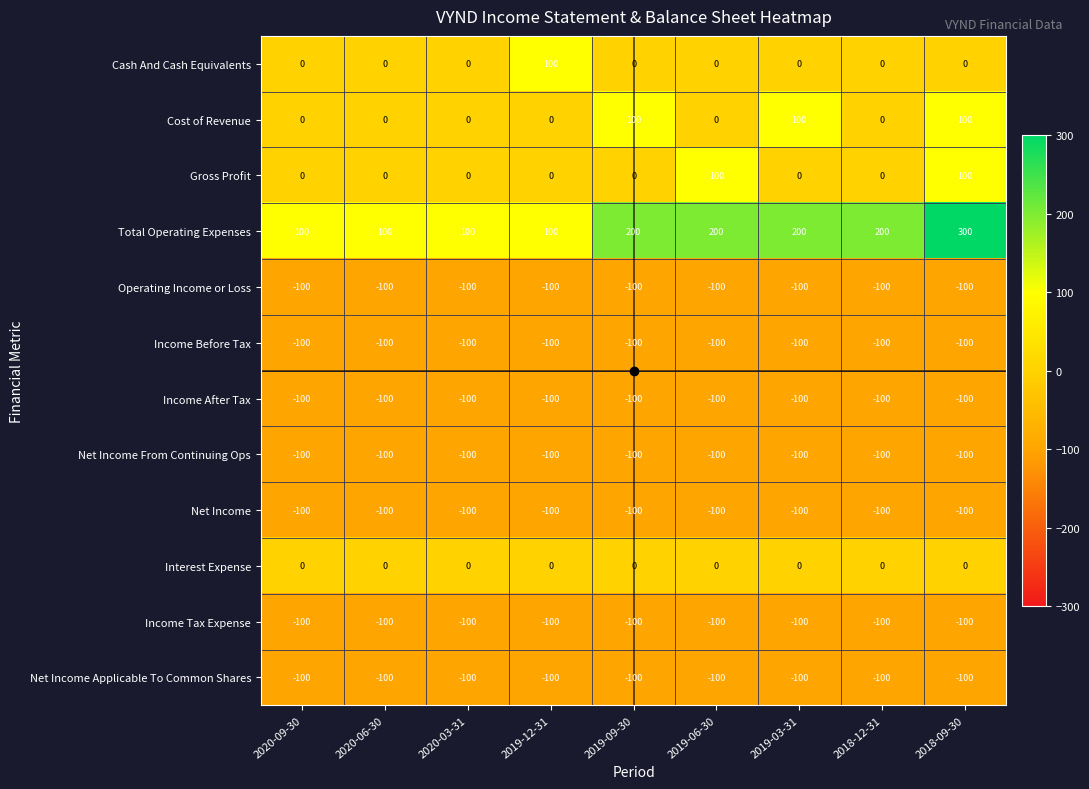

The Operating Income or Loss series shows -49 at 2019-12-31. True or false?

False